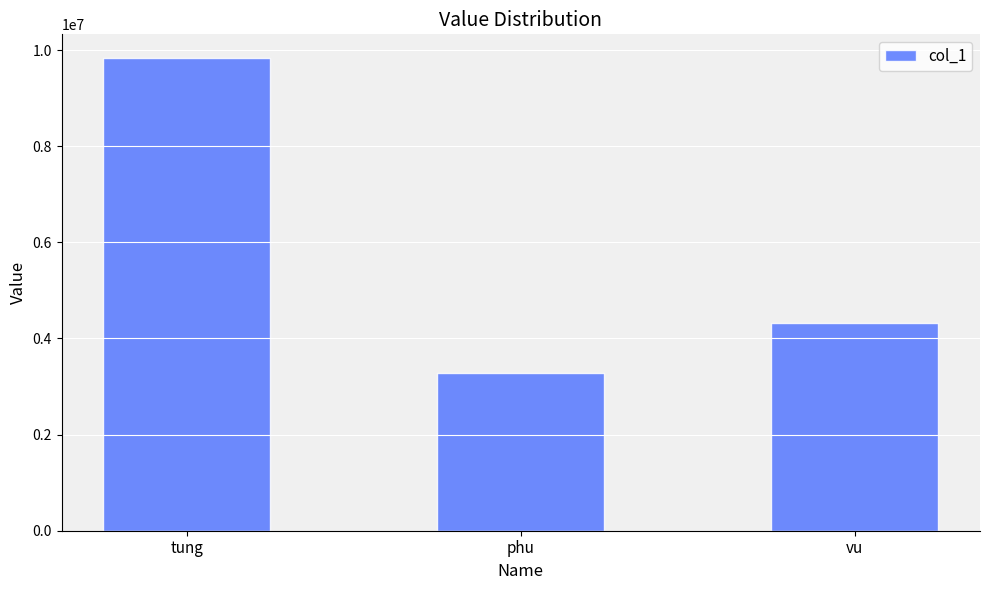

Are the bars horizontal?

No